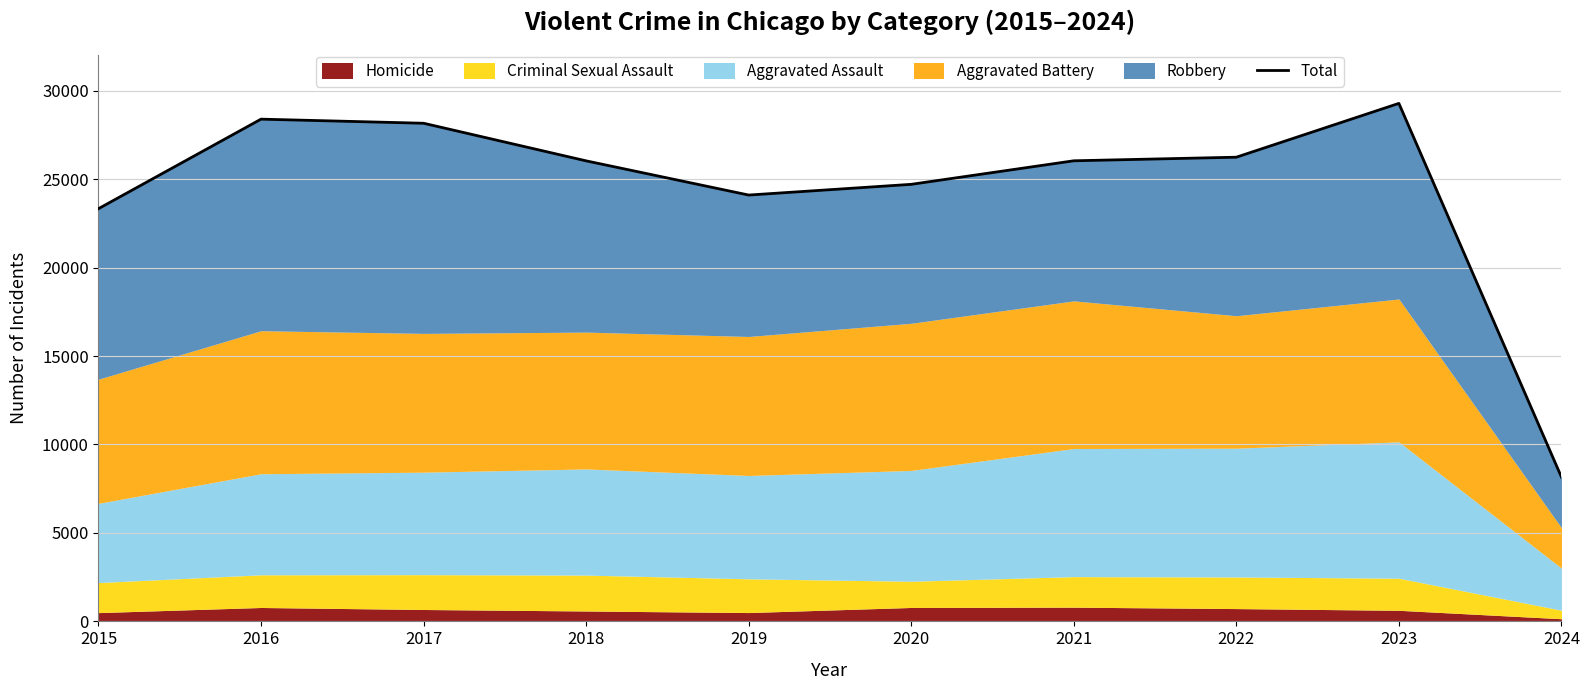

Which has a higher value, 2023 or 2021?

2023